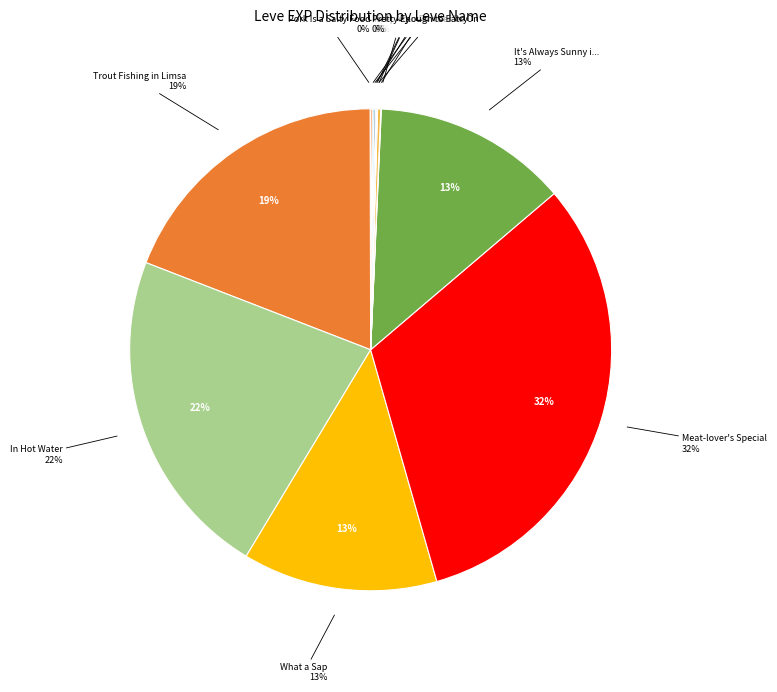

Count the number of slices in the pie.

14